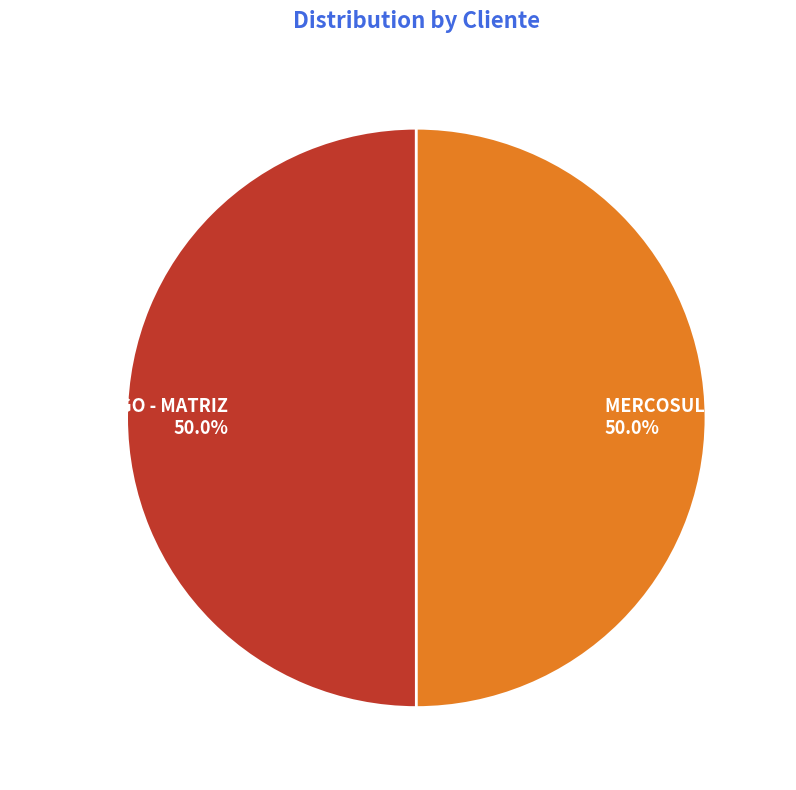

What is the ratio of the value at MERCOSUL - MATRIZ to the value at MASTERCARGO - MATRIZ?

1.0